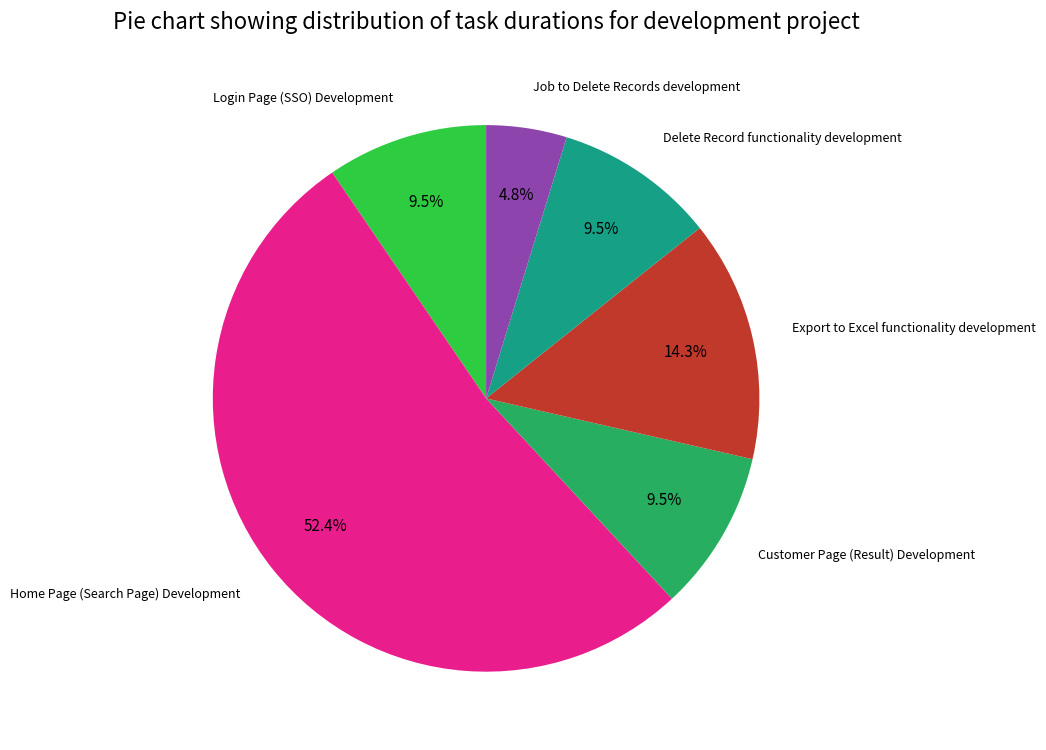

Does any single category account for the majority?

Yes